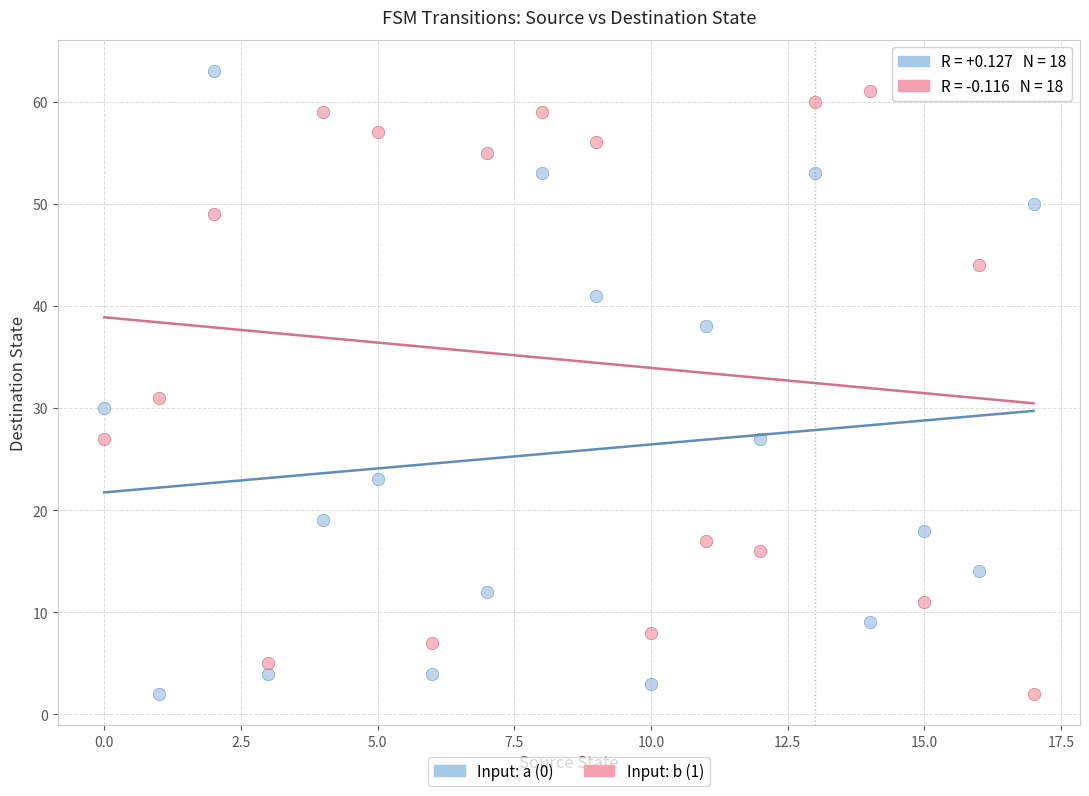

What are all the series names shown in the legend?

Input: a (0), Input: b (1)